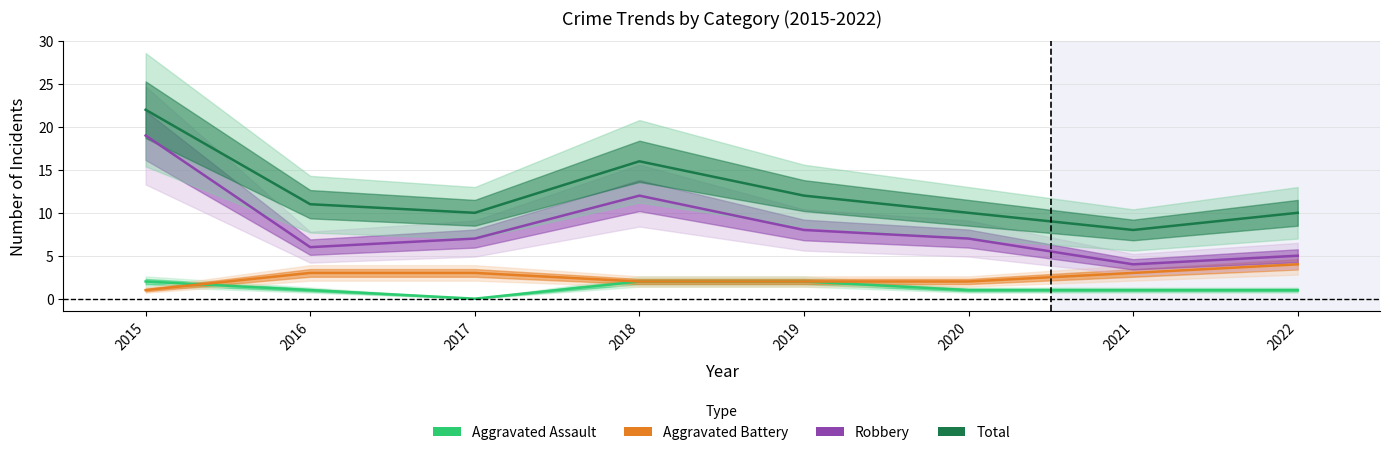

Where is Robbery nearest to the value 11?

2018